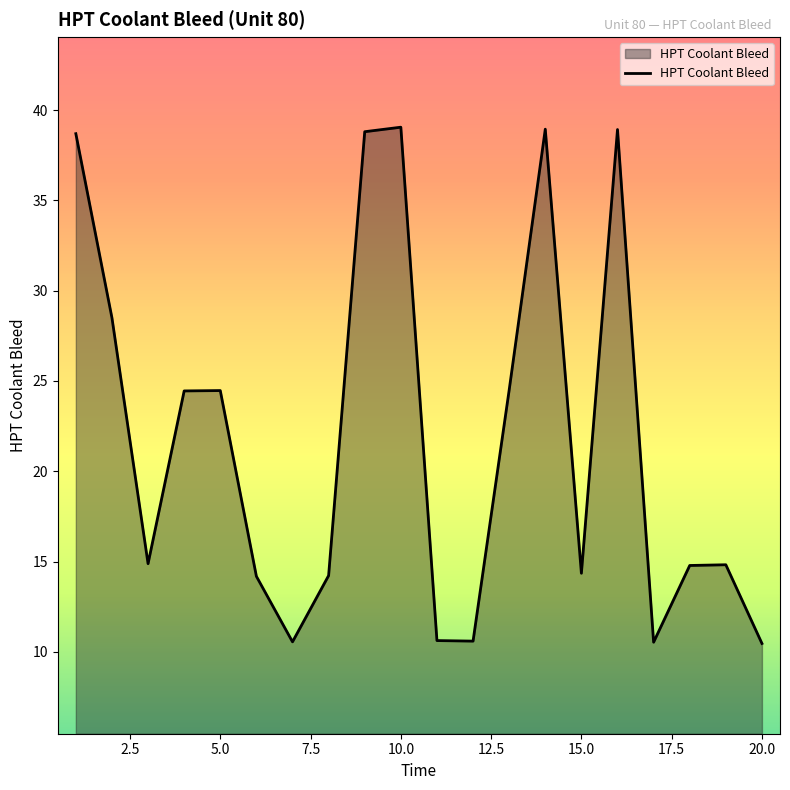

What is the smallest value displayed?

10.5